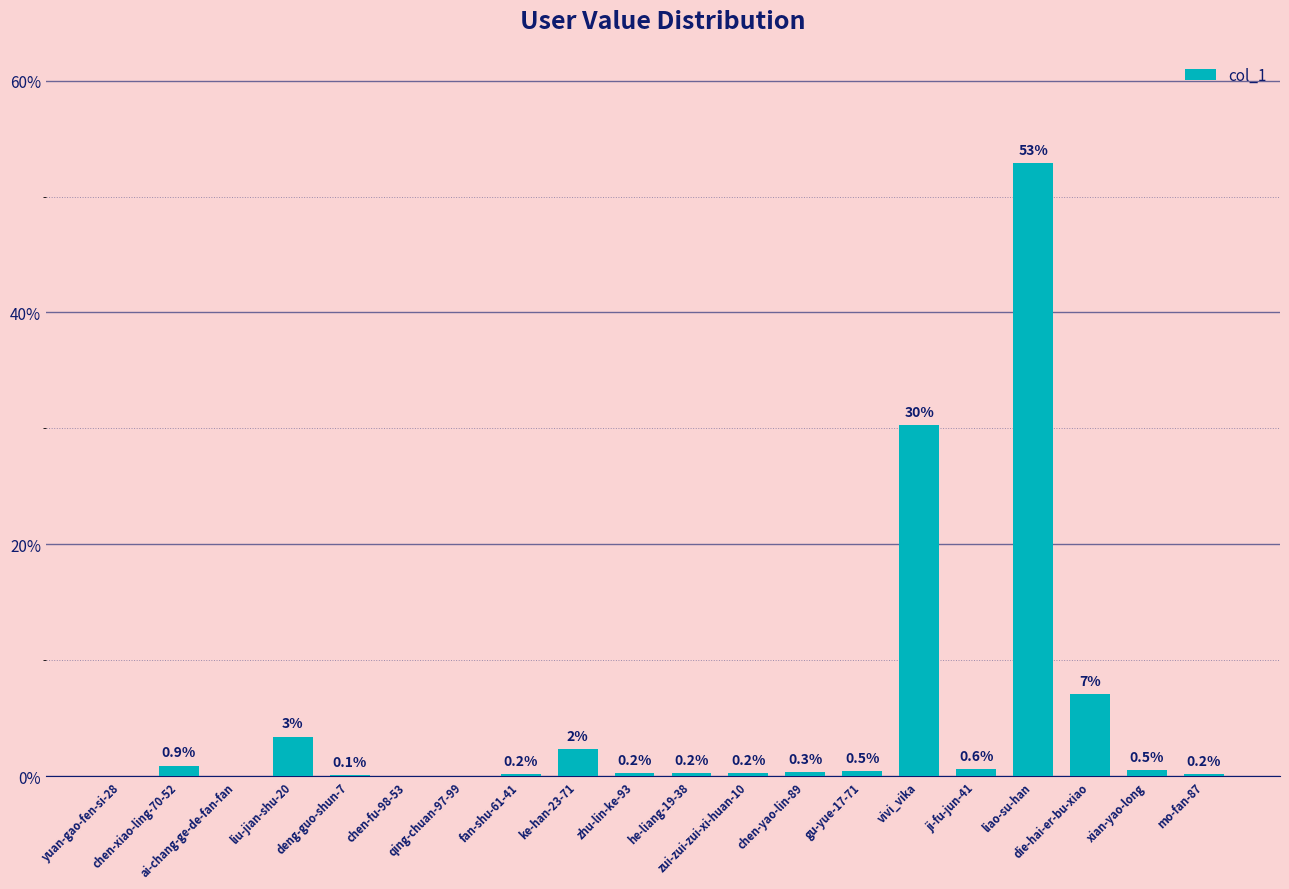

What is the maximum value shown in the chart?

52.9